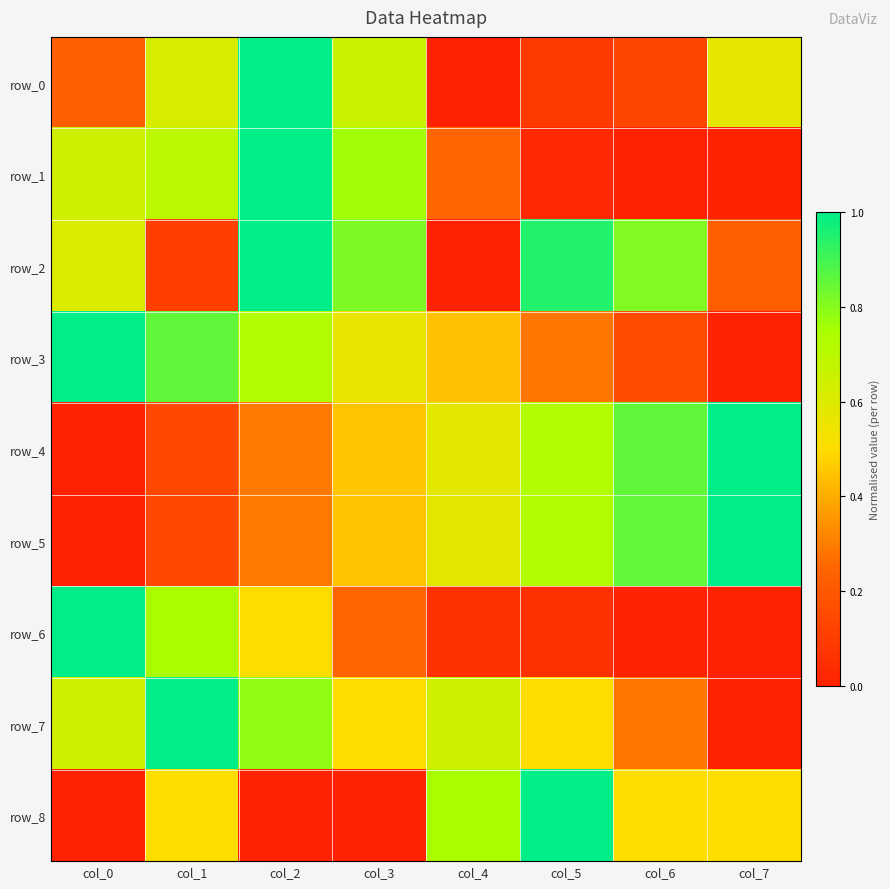

List the series in order of their peak value, lowest first.

row_0, row_1, row_2, row_3, row_4, row_5, row_6, row_7, row_8